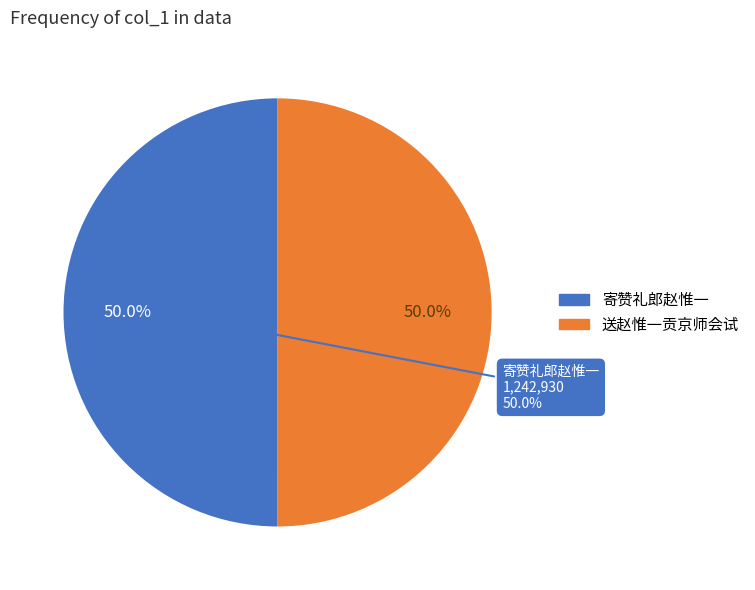

Rank the categories by value from lowest to highest.

送赵惟一贡京师会试, 寄赞礼郎赵惟一